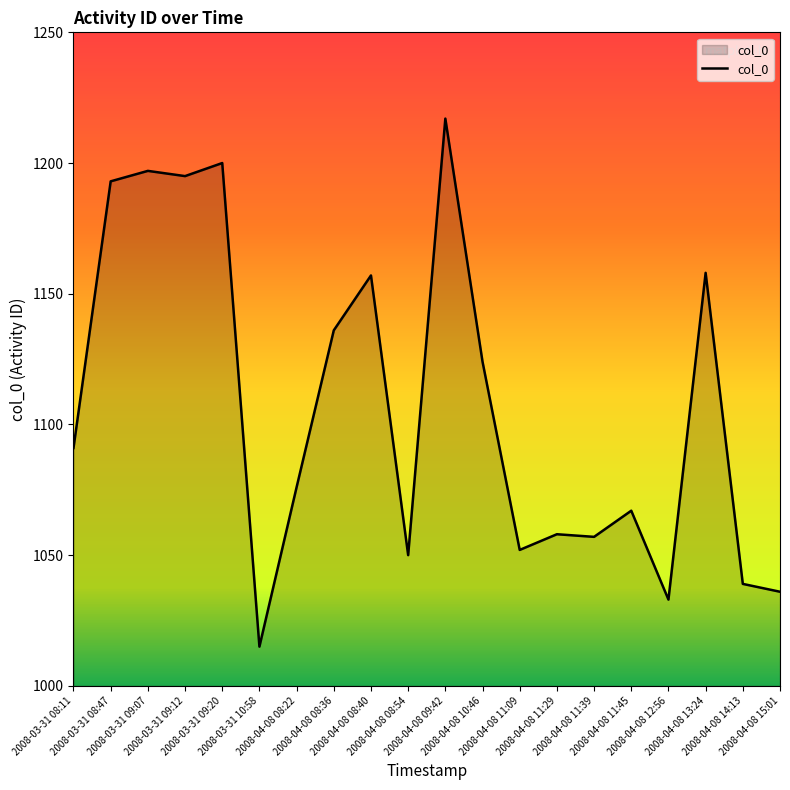

What is the maximum value shown in the chart?

1217